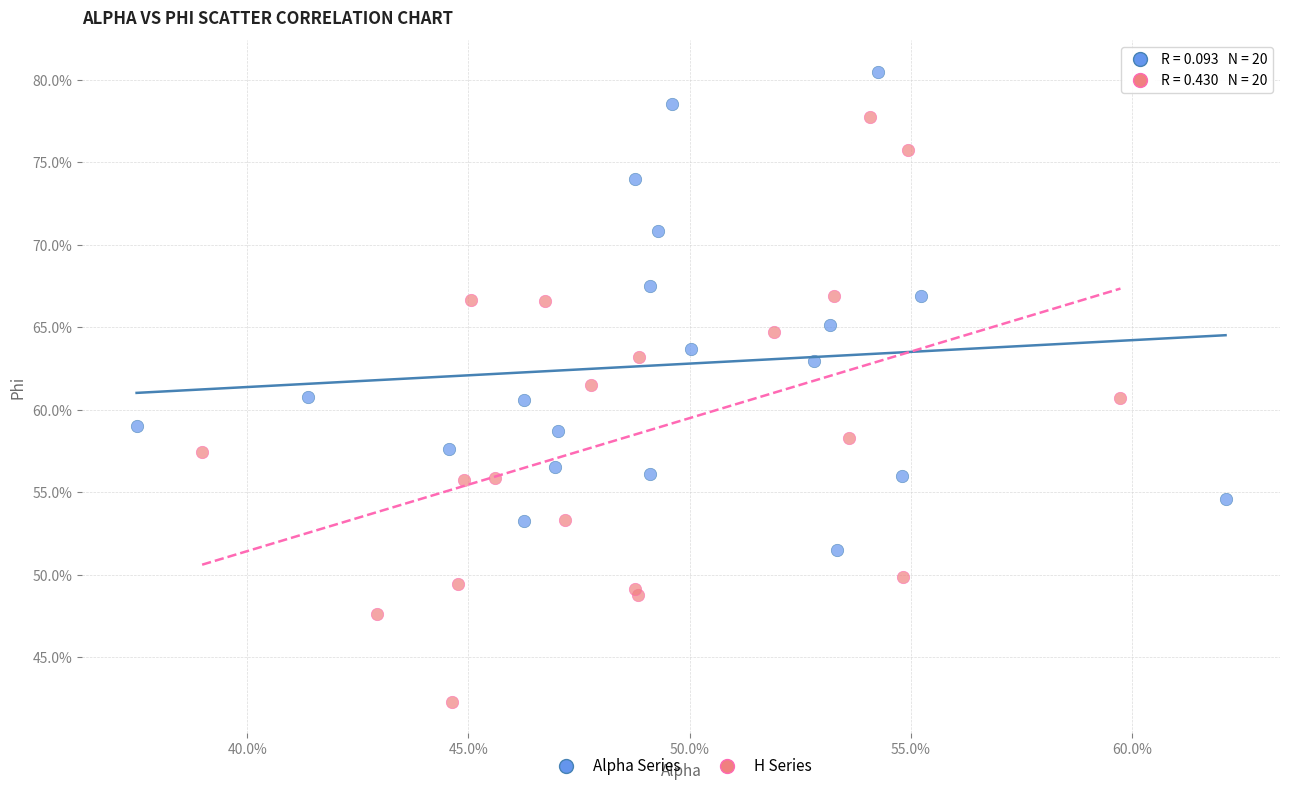

What are all the series names shown in the legend?

Alpha Series, H Series